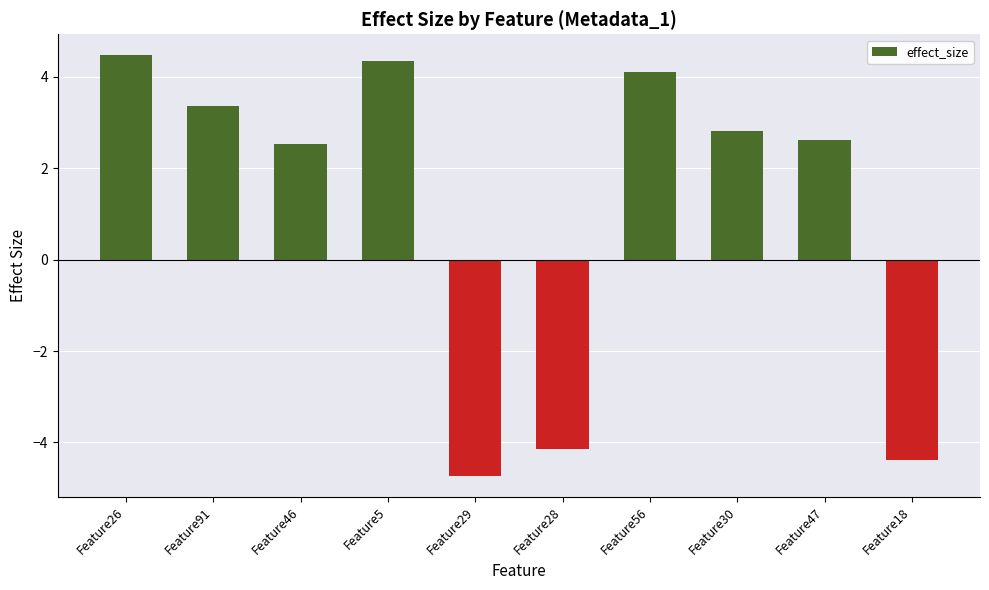

What is the sum of the values at Feature18 and Feature30?

-1.6